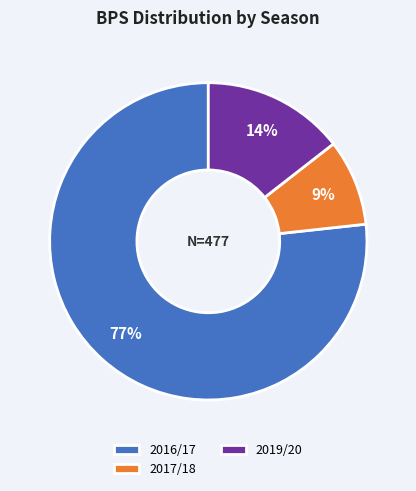

What is the majority slice?

2016/17